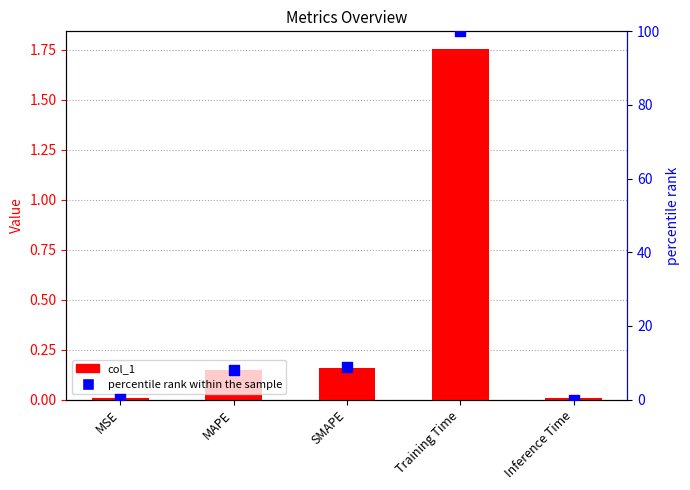

What are all the series names shown in the legend?

col_1, percentile rank within the sample